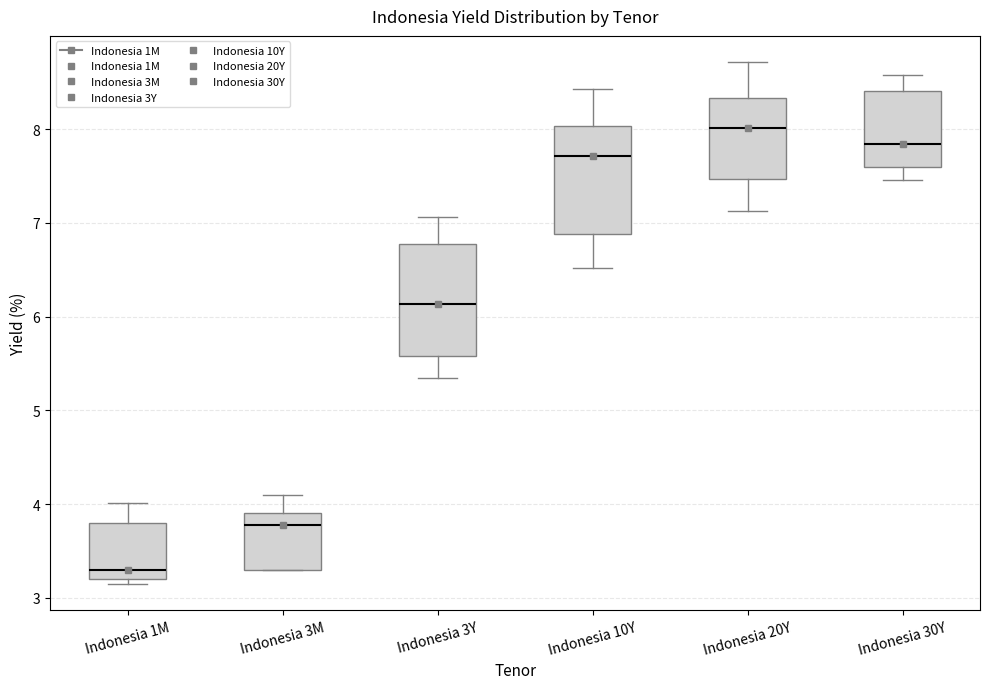

Which box's median line is the lowest?

Indonesia 1M